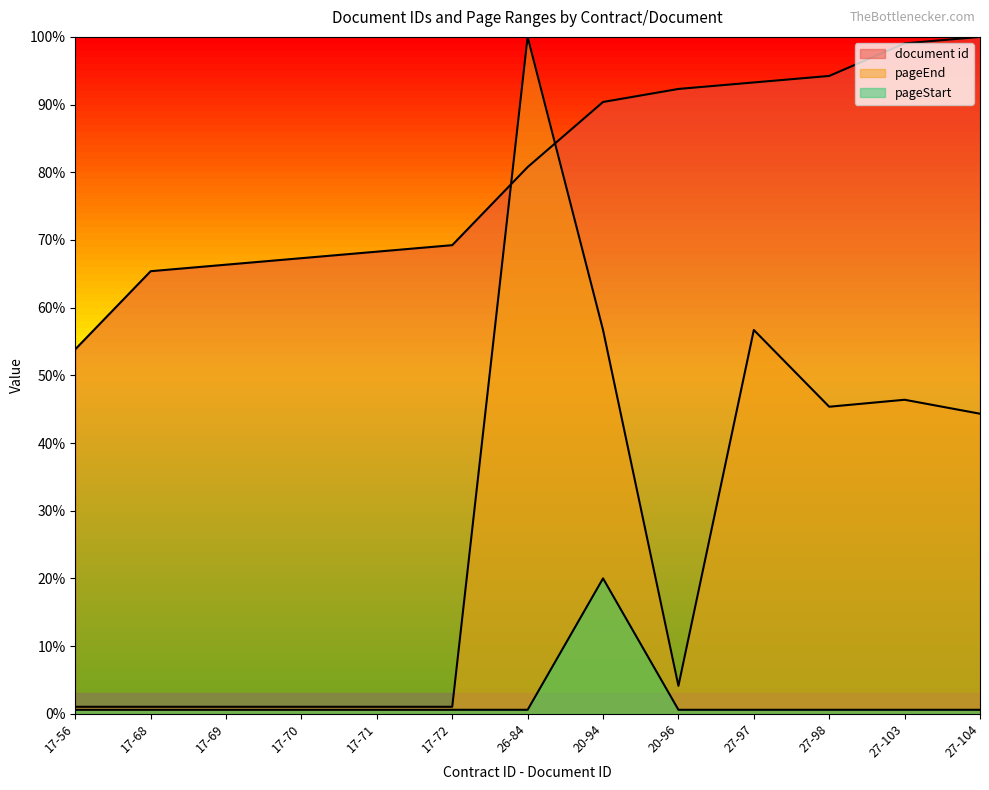

The pageStart series shows 0.8 at 27-103. True or false?

False